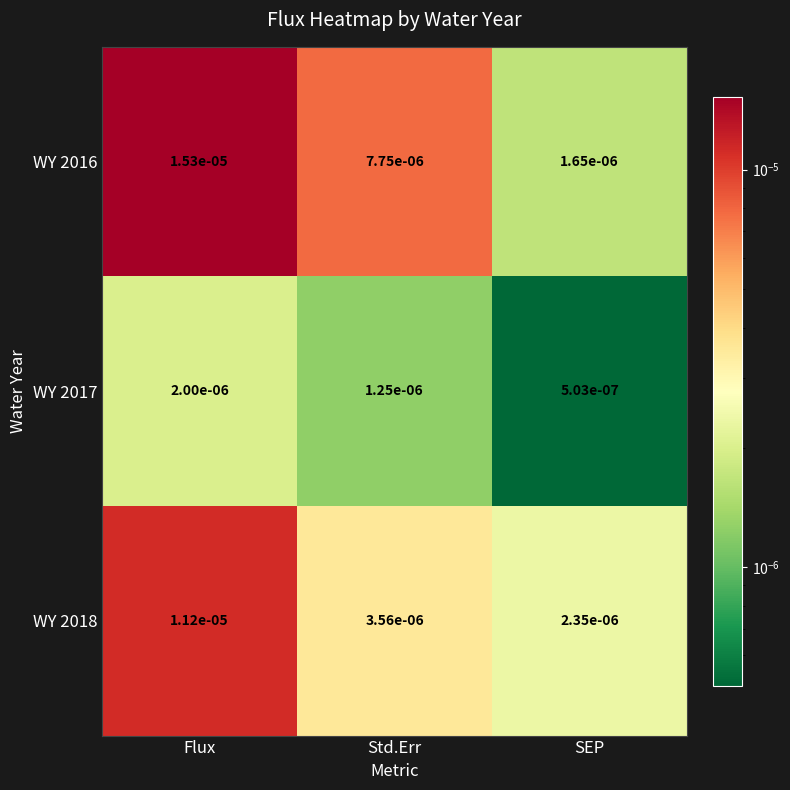

How many distinct data groups are displayed?

3